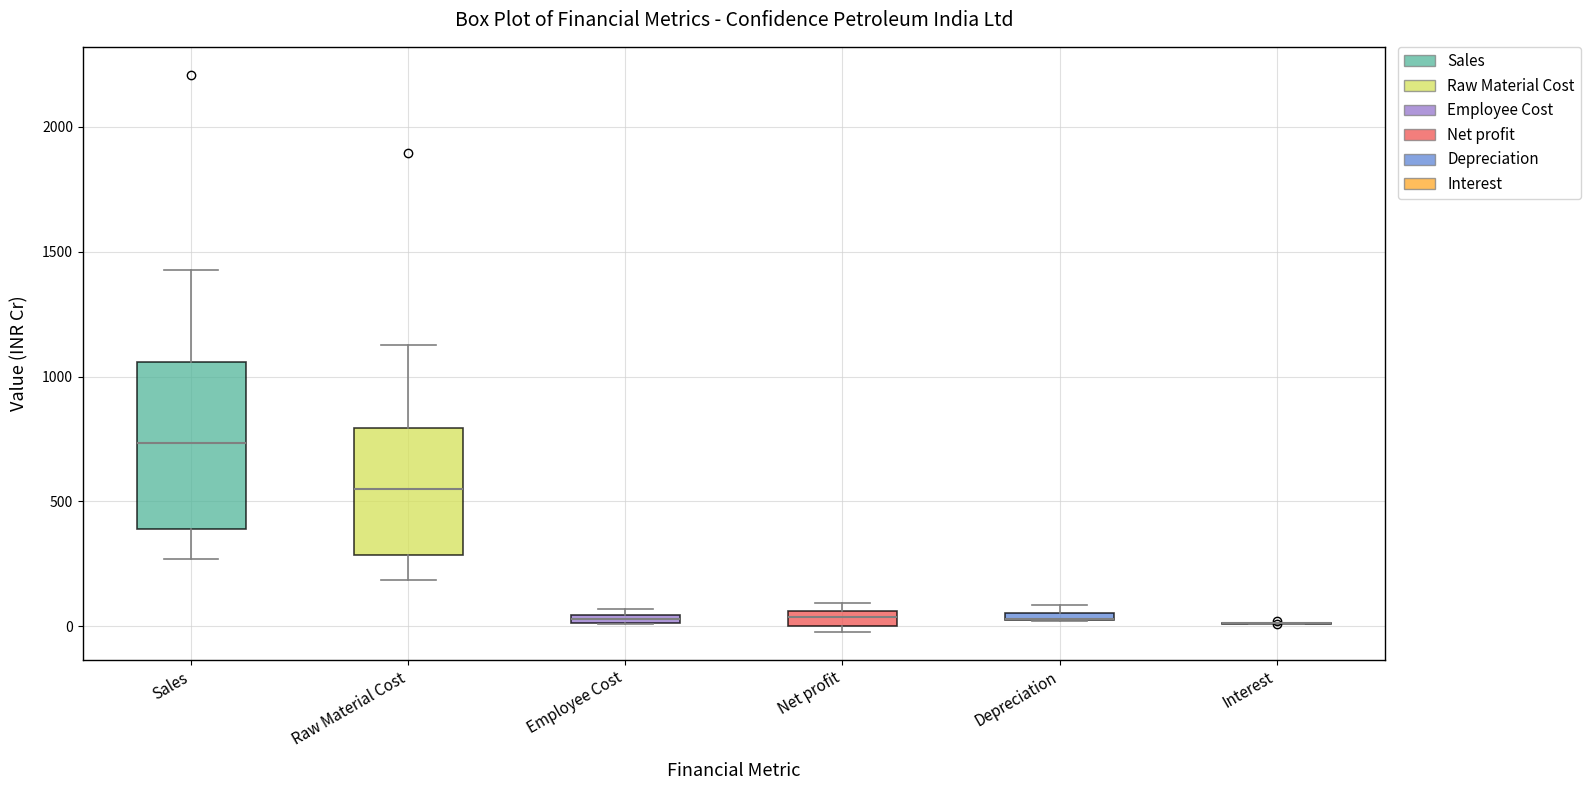

Which box is the tallest, from its lower edge to its upper edge?

Sales